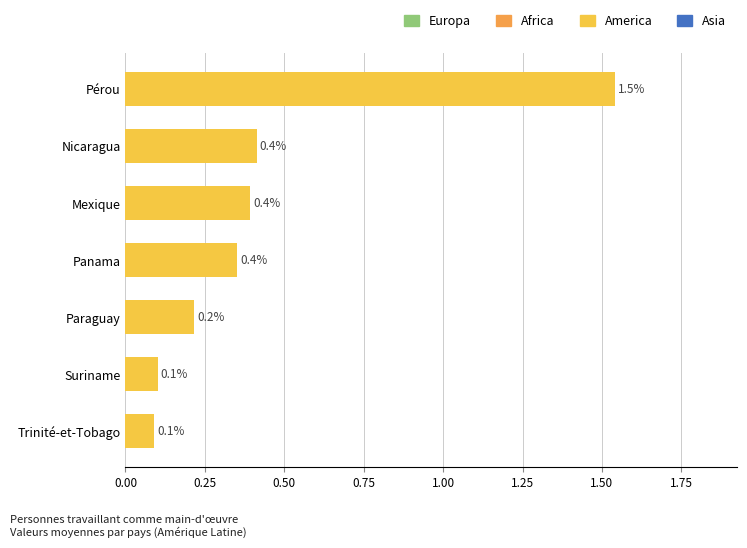

The value at Panama is 0.4. True or false?

True